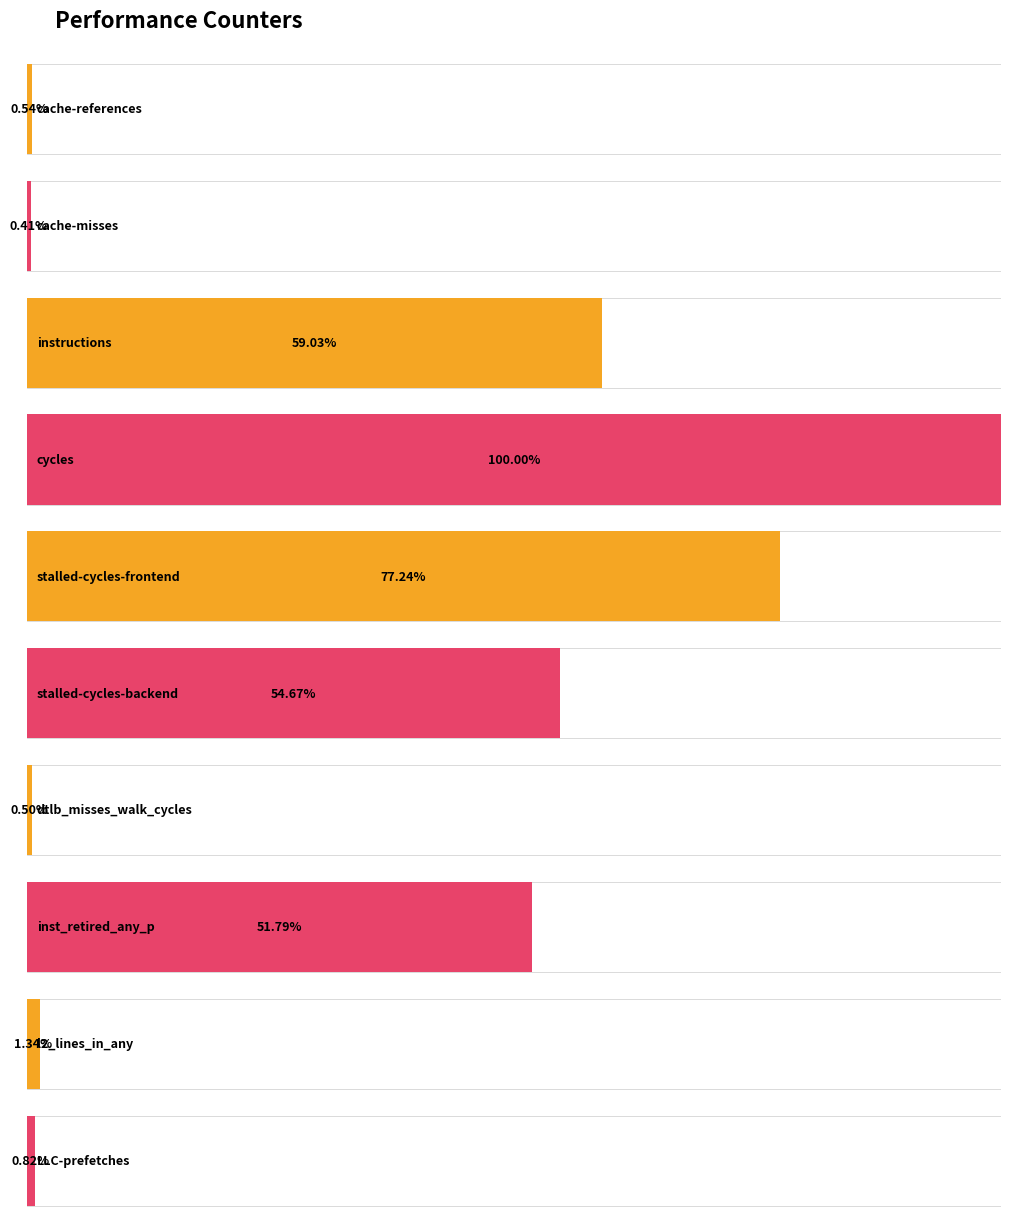

Reading right to left, transcribe all the data shown in this chart.

474132231	771718060	29864504757	286709224	31527546022	44540769876	57664215233	34040200736	233757174	309729541